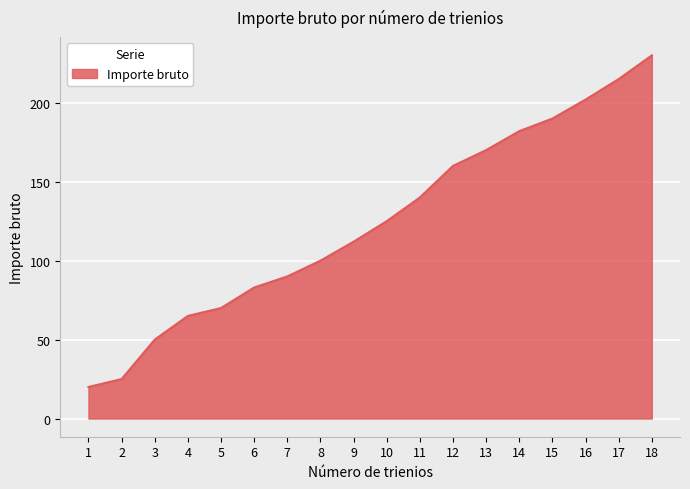

Reading left to right, what are all the values shown in this chart?

20	25	50	65	70	83	90	100	112	125	140	160	170	182	190	202	215	230